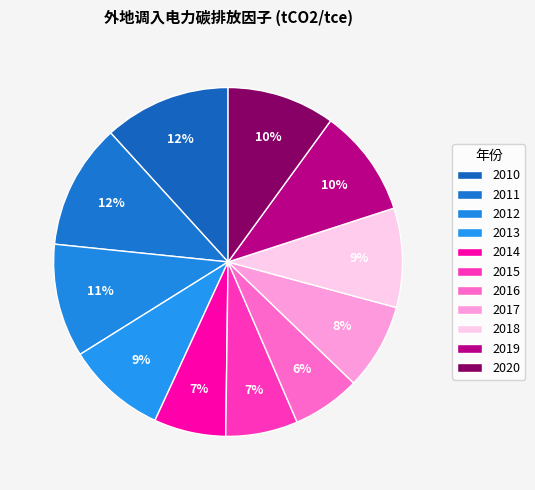

Rank the categories by value from lowest to highest.

2016, 2014, 2015, 2017, 2018, 2013, 2020, 2019, 2012, 2011, 2010